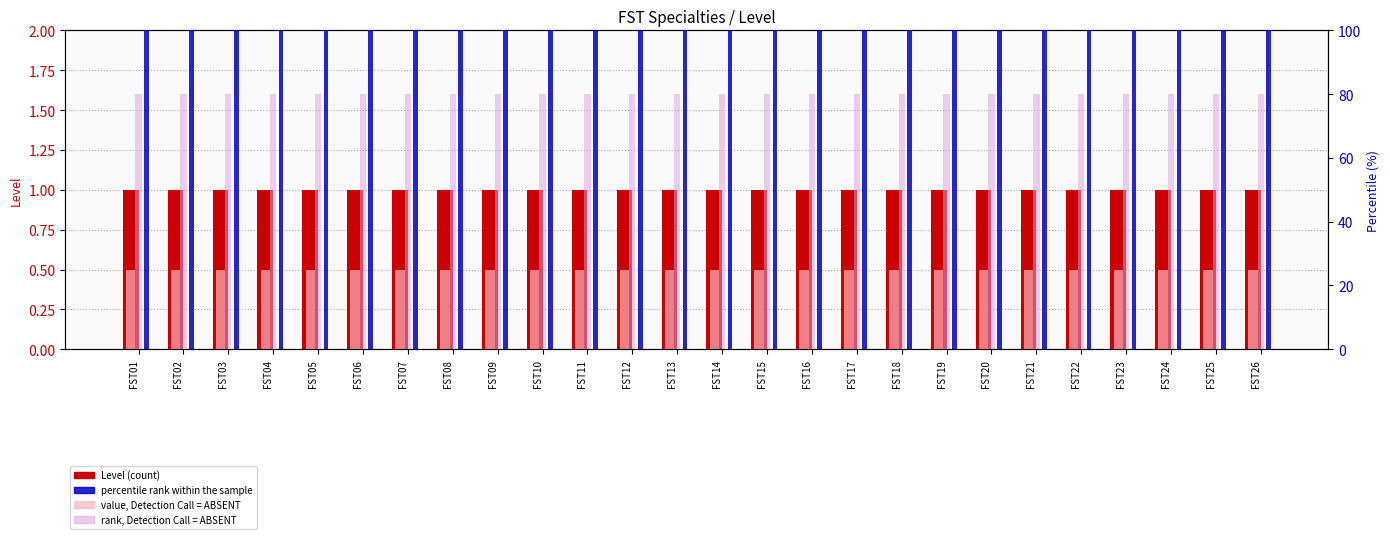

How many distinct data groups are displayed?

4